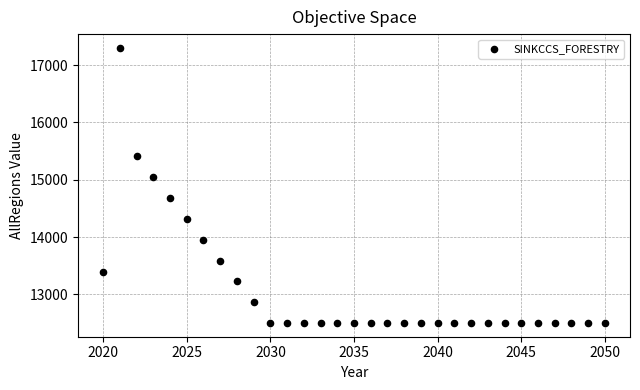

What Y value in the scatter plot is closest to 14901?

15043.0